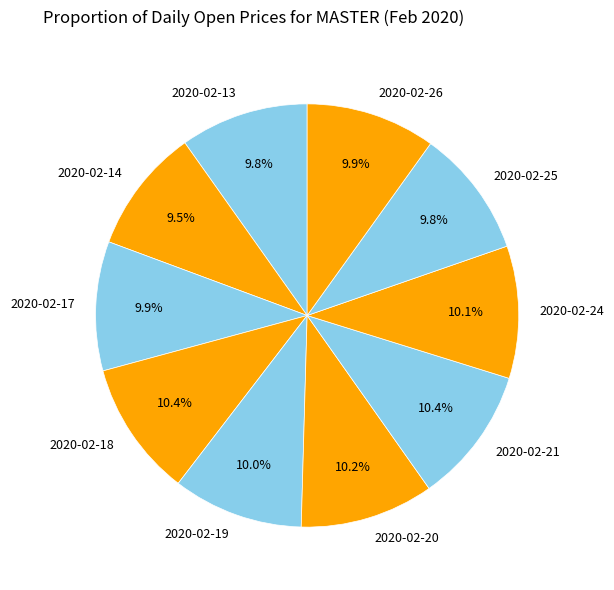

Does 2020-02-26 account for over 50% of the chart?

No